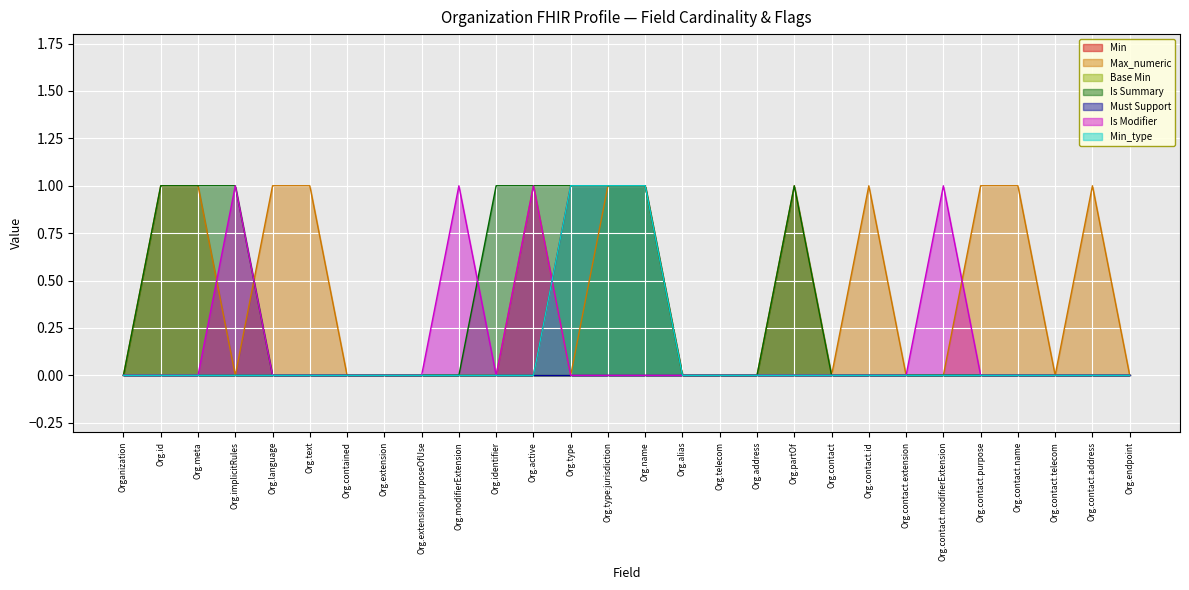

Which series has the largest total across all categories?

Max_numeric